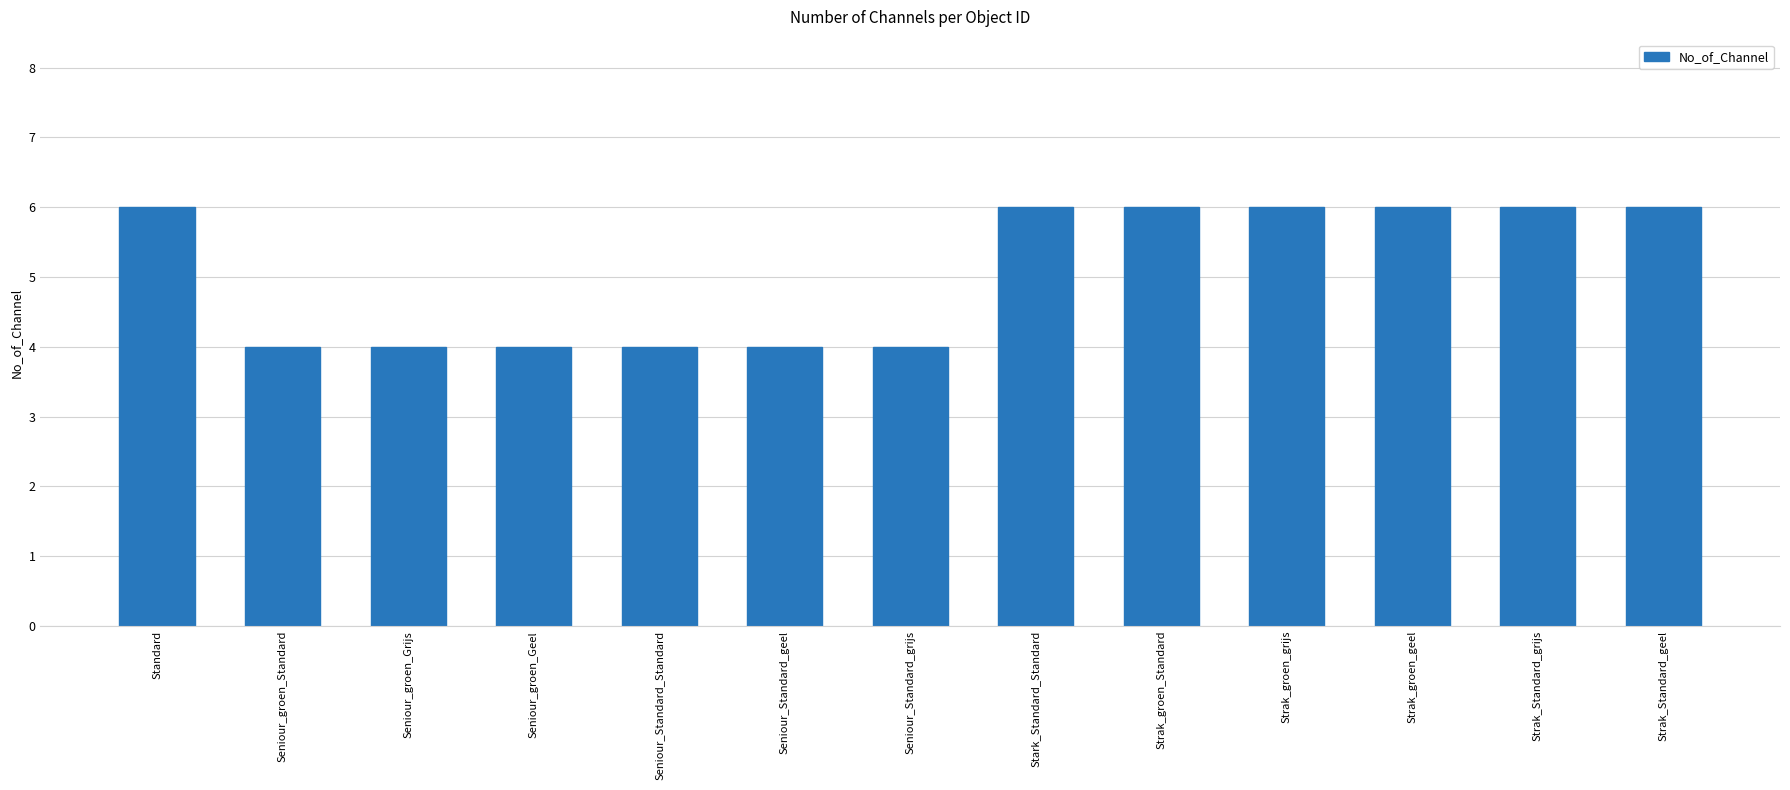

What is the smallest value displayed?

4